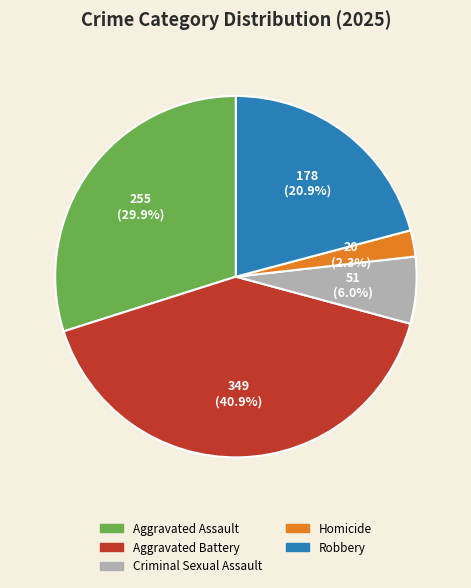

Which slice is the smallest?

Homicide